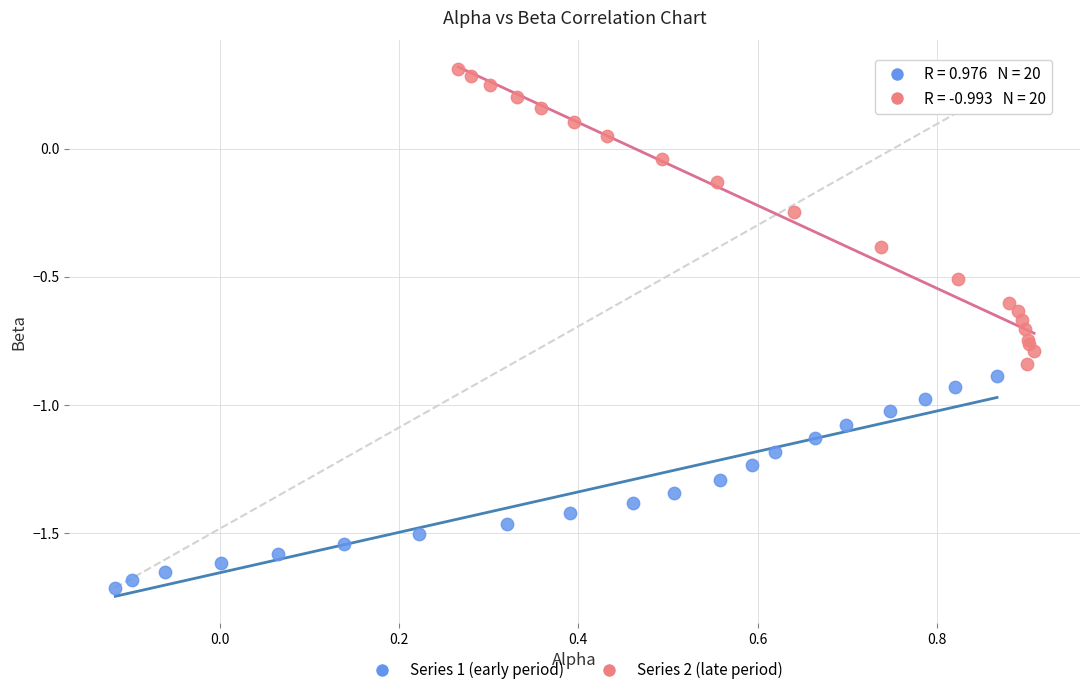

Which series contains the lowest Y value?

Series 1 (early period)